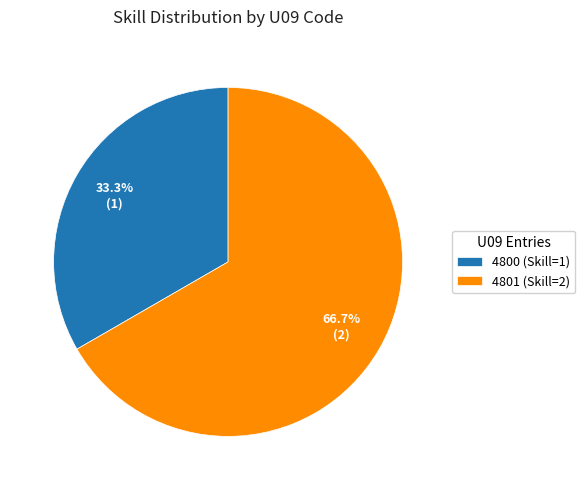

Which slice is the smallest?

4800 (Skill=1)